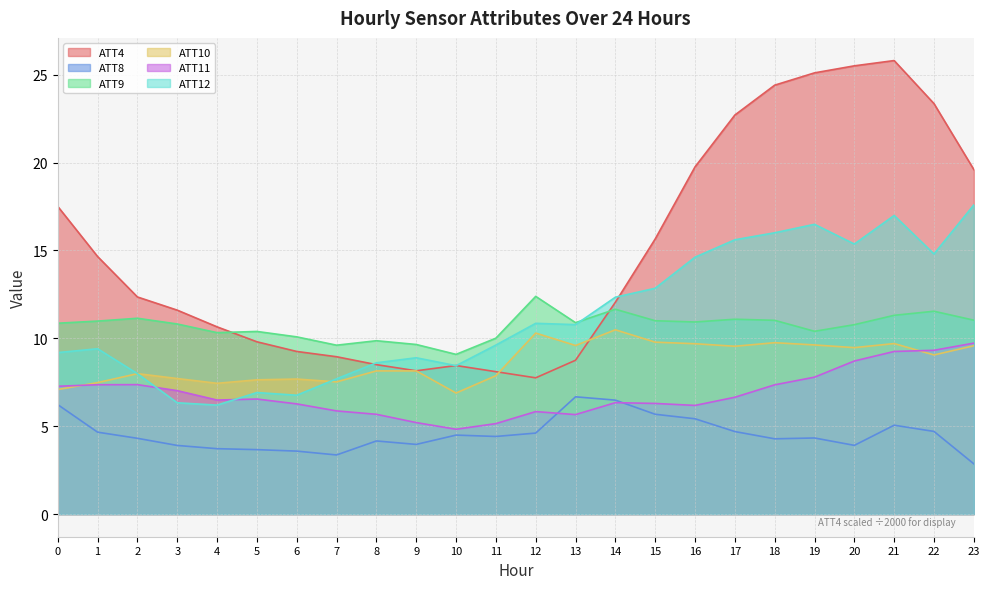

Reading left to right, what are all the values shown in this chart?

ATT4: 17.5	14.7	12.3	11.6	10.7	9.8	9.2	9.0	8.5	8.2	8.4	8.1	7.8	8.8	12.1	15.7	19.8	22.7	24.4	25.1	25.5	25.8	23.4	19.6
ATT8: 6.2	4.7	4.3	3.9	3.7	3.7	3.6	3.4	4.2	4.0	4.5	4.4	4.6	6.7	6.5	5.7	5.4	4.7	4.3	4.3	3.9	5.1	4.7	2.9
ATT9: 10.9	11.0	11.1	10.8	10.3	10.4	10.1	9.6	9.9	9.6	9.1	10.0	12.4	10.9	11.7	11.0	10.9	11.1	11.0	10.4	10.8	11.3	11.5	11.0
ATT10: 7.1	7.5	8.0	7.7	7.4	7.6	7.7	7.5	8.1	8.1	6.9	7.9	10.3	9.6	10.5	9.8	9.7	9.5	9.7	9.6	9.5	9.7	9.1	9.6
ATT11: 7.3	7.4	7.4	7.0	6.5	6.5	6.3	5.9	5.7	5.2	4.8	5.1	5.8	5.7	6.3	6.3	6.2	6.6	7.4	7.8	8.7	9.3	9.3	9.7
ATT12: 9.2	9.4	8.0	6.3	6.2	6.9	6.8	7.7	8.6	8.9	8.4	9.6	10.8	10.8	12.3	12.8	14.6	15.6	16.0	16.5	15.4	17.0	14.8	17.6